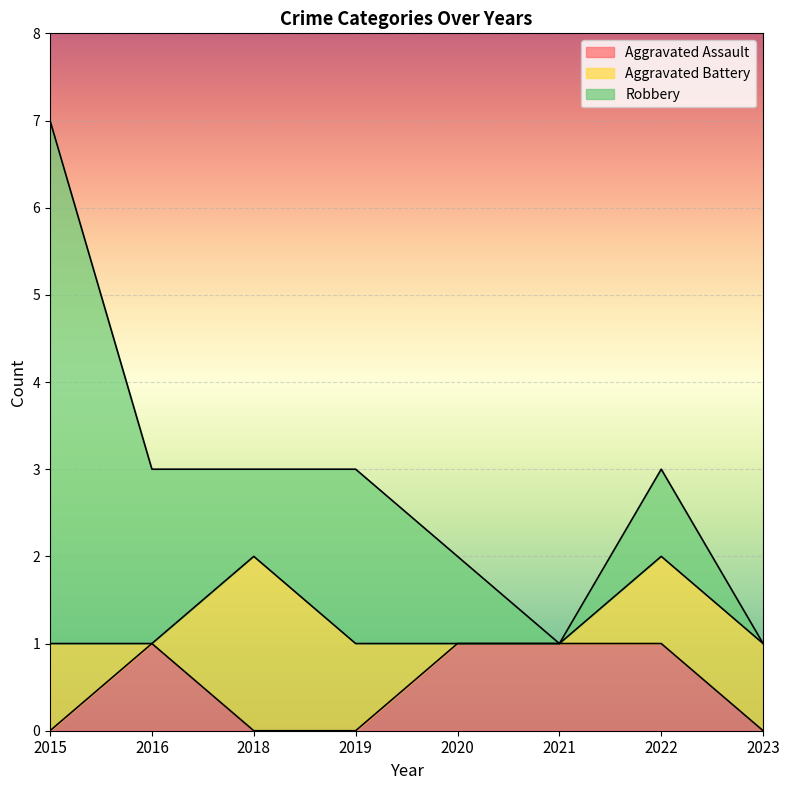

Which series changed the most between 2018 and 2021?

Aggravated Battery